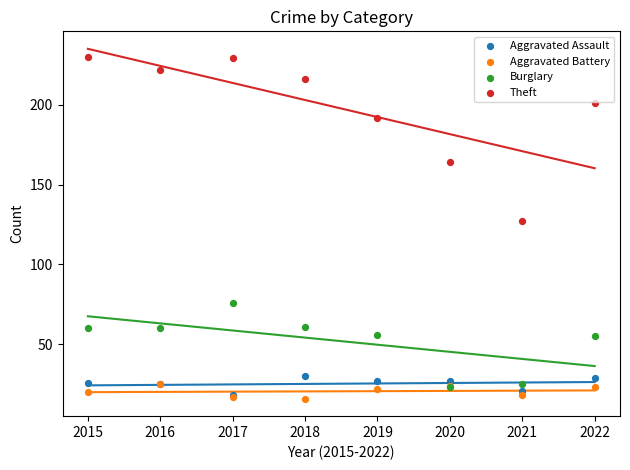

Across all series, what Y value is closest to 123?

127